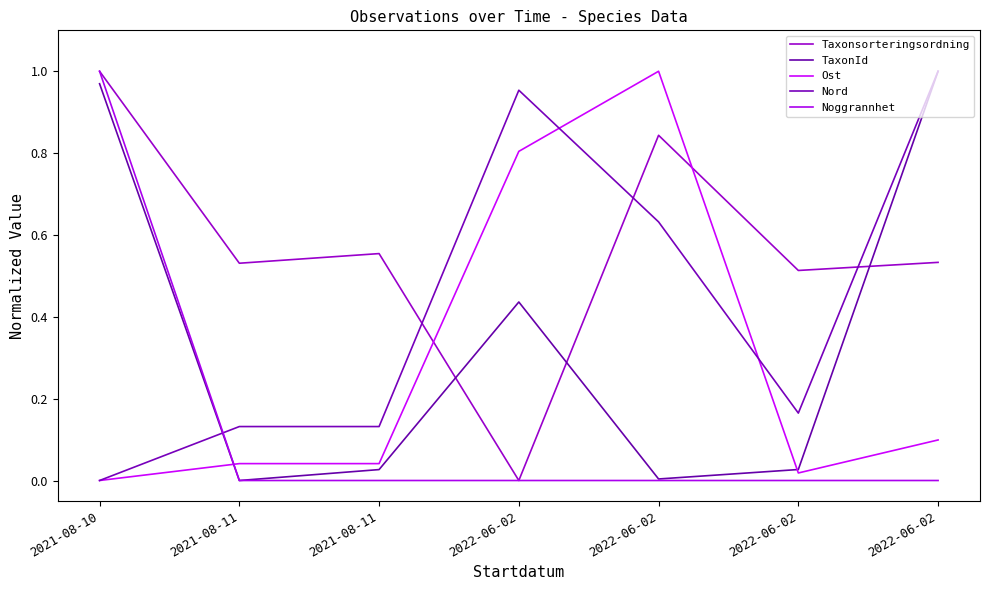

What is the label of the 1st point from the left?

2021-08-10